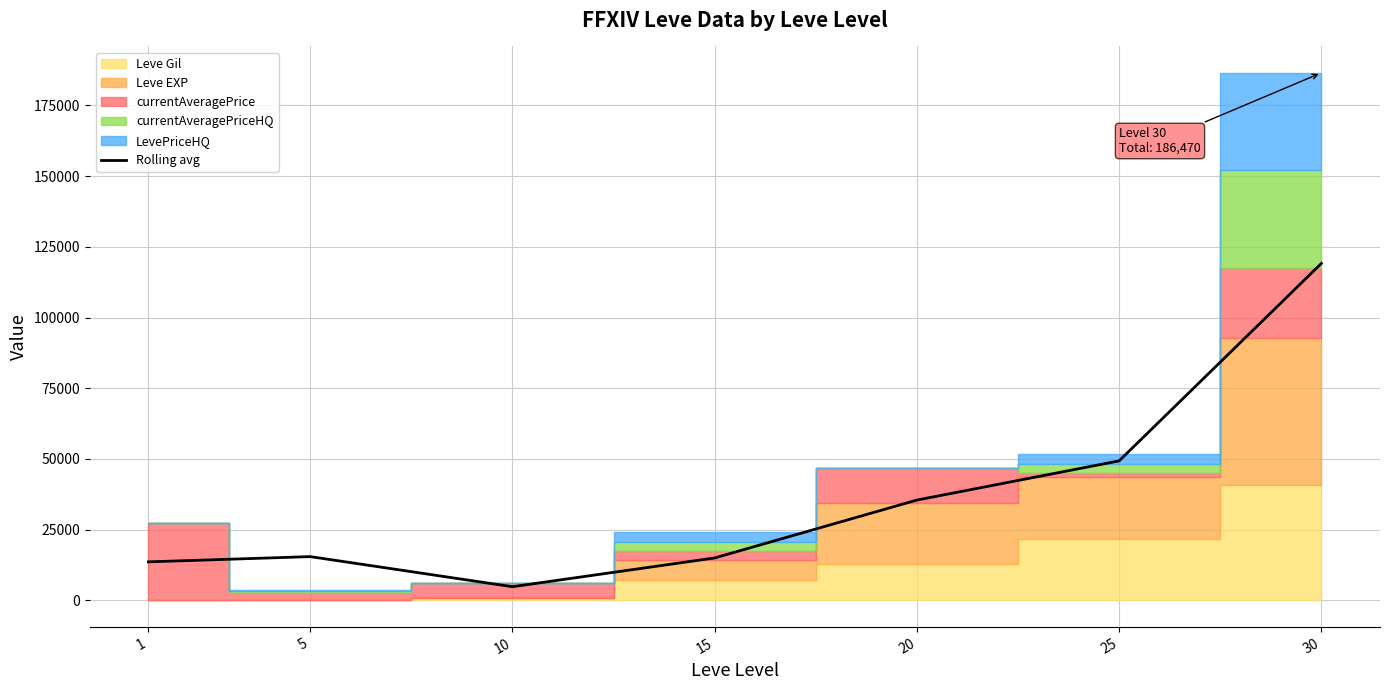

Reading left to right, transcribe all the data shown in this chart.

1=13644.5	5=15499.5	10=4859.0	15=15024.2	20=35482.4	25=49332.0	30=119104.8